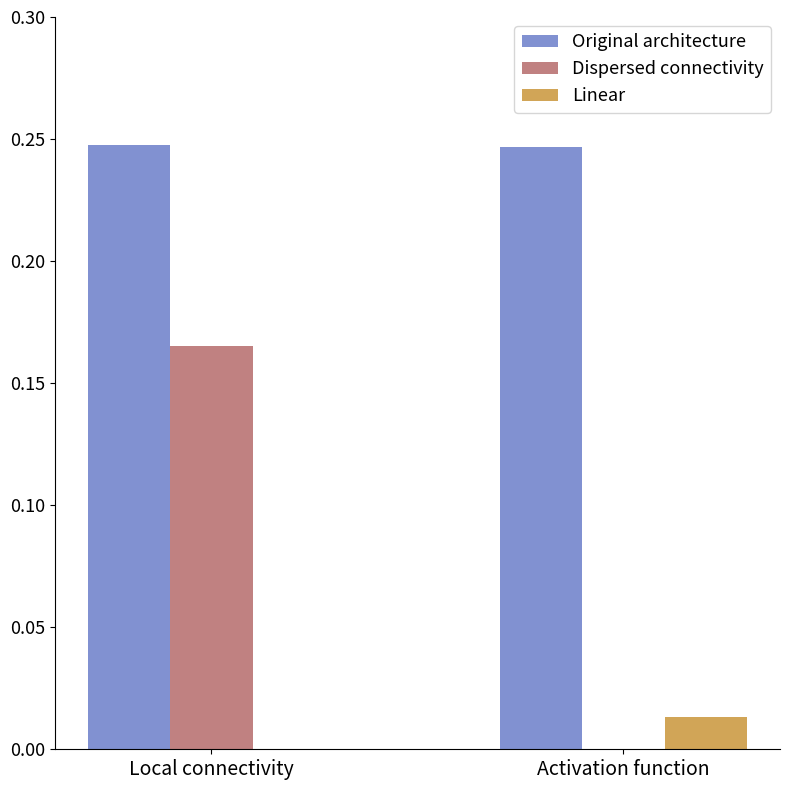

The Dispersed connectivity series shows 0.1 at Activation function. True or false?

False